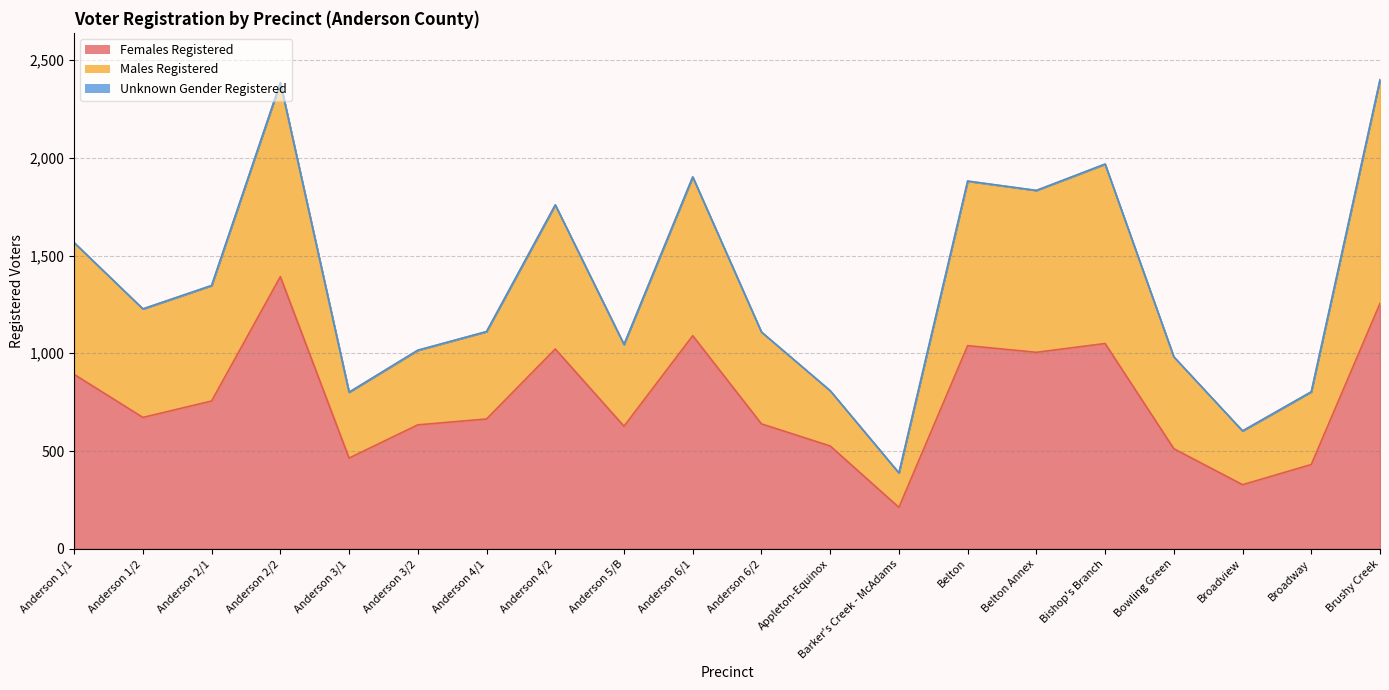

Which category has the lowest value in the Males Registered series?

Barker's Creek - McAdams